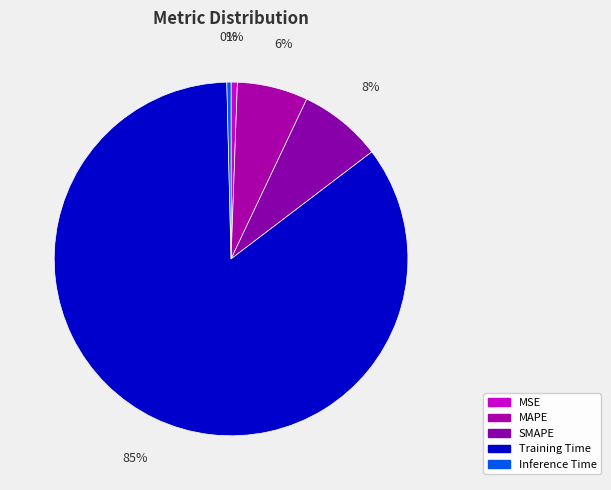

Does MAPE represent more than half of the total?

No